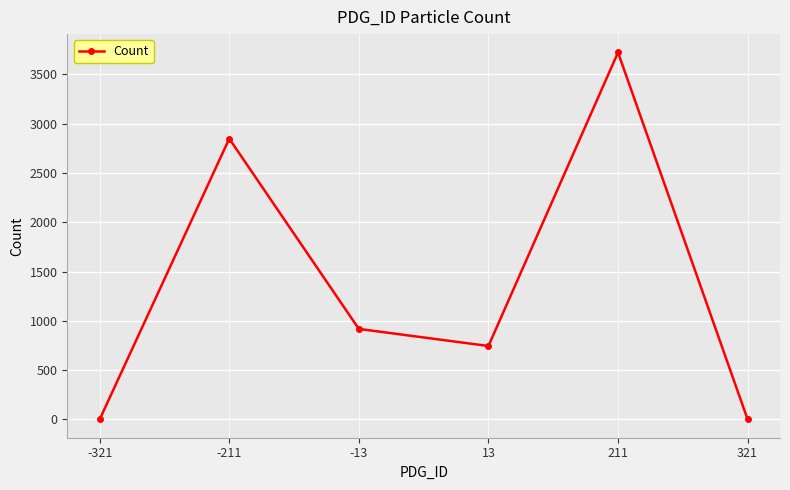

How many data points does each series have?

6